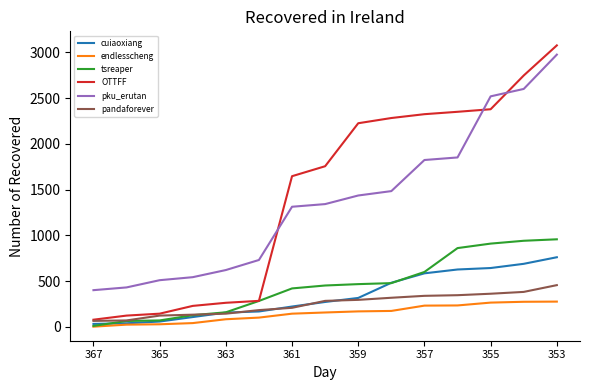

Which series has the largest range (max minus min)?

OTTFF